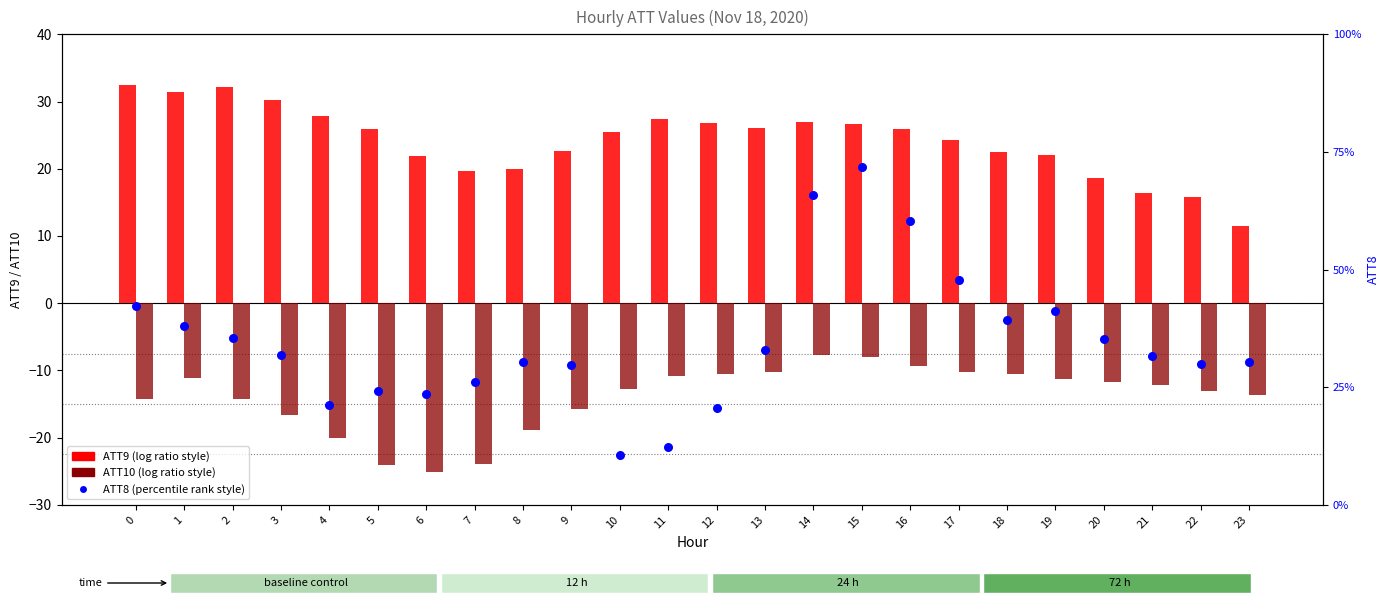

What are all the series names shown in the legend?

ATT9, ATT10, ATT8